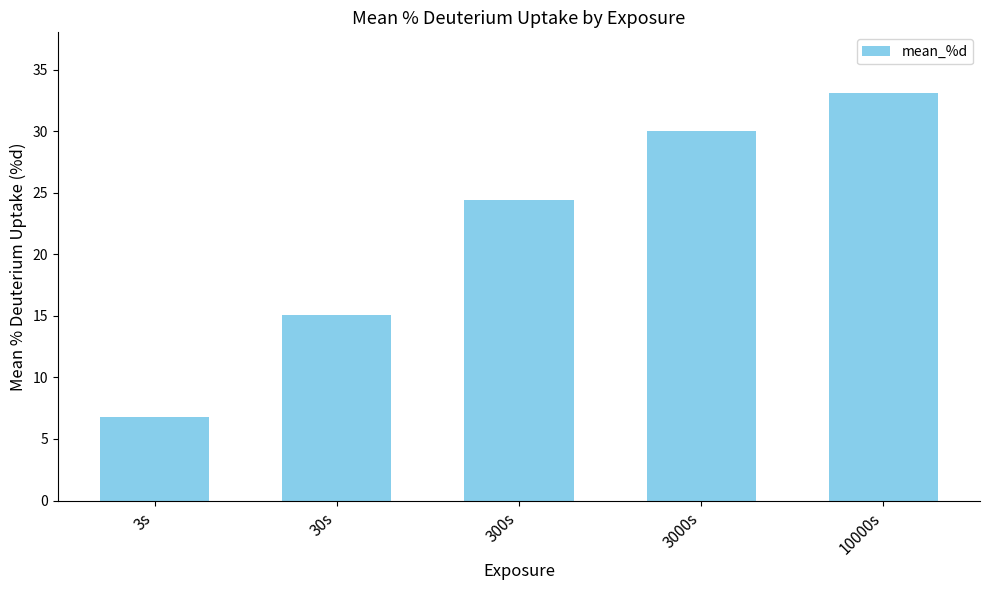

Where does the data first go above 24?

300s